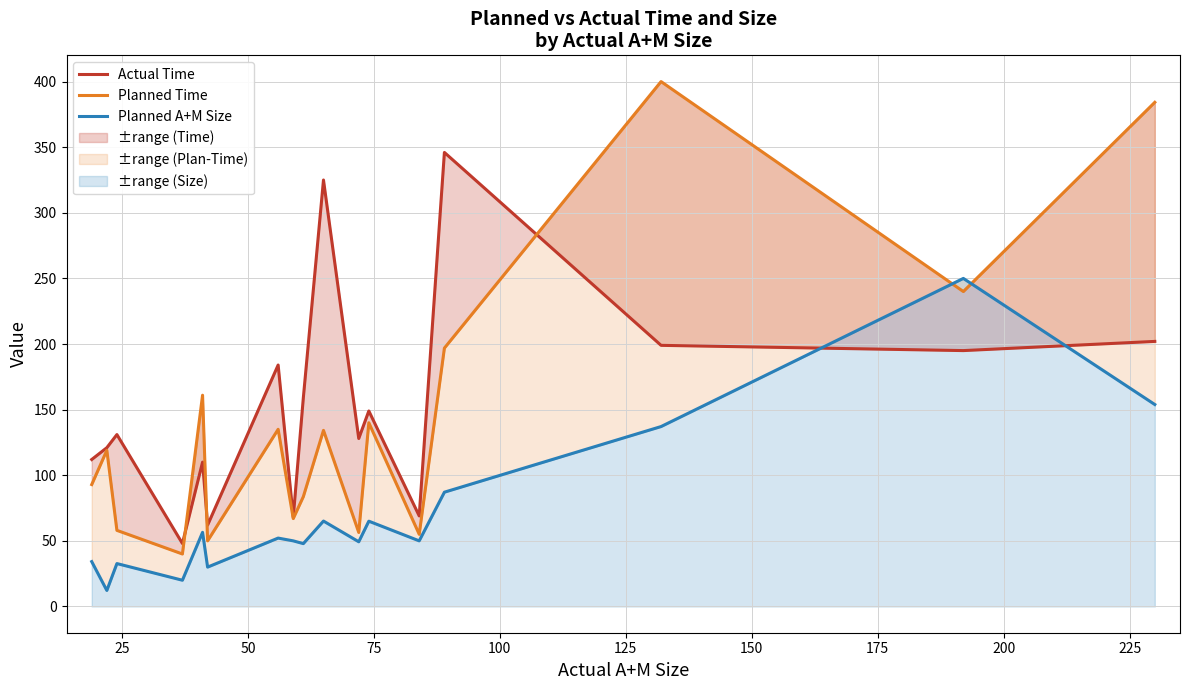

List the series in order of their peak value, highest first.

Planned Time, Actual Time, Planned A+M Size